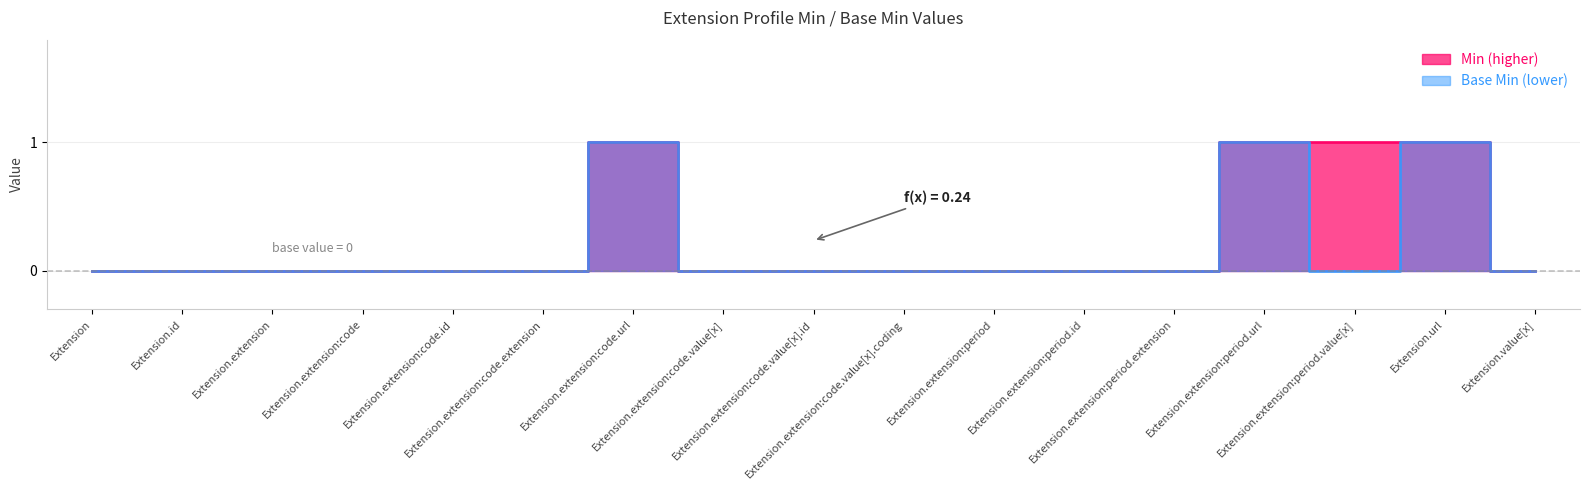

List the series in order of their peak value, highest first.

Min, Base Min